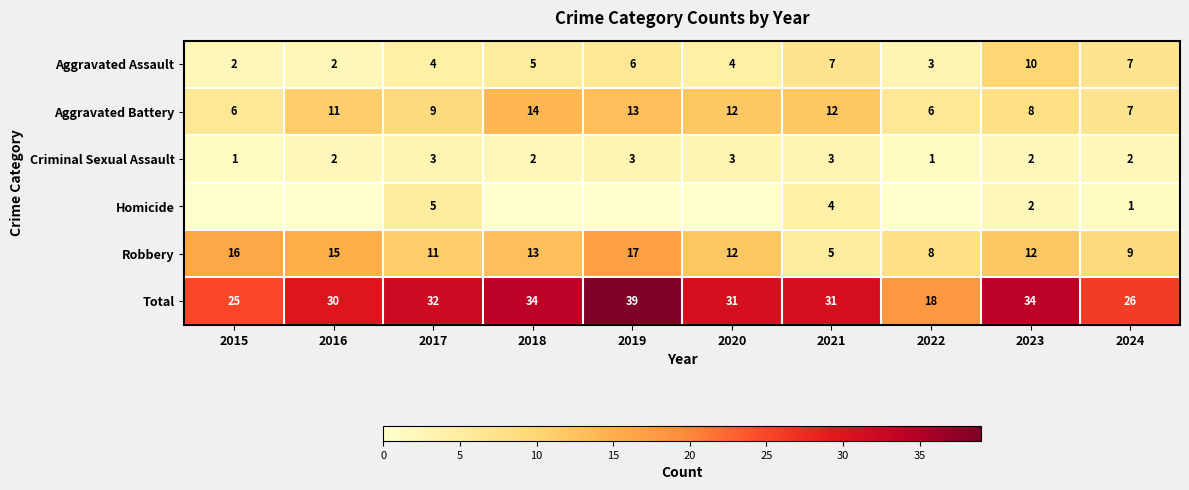

What is the maximum value for Aggravated Assault?

10